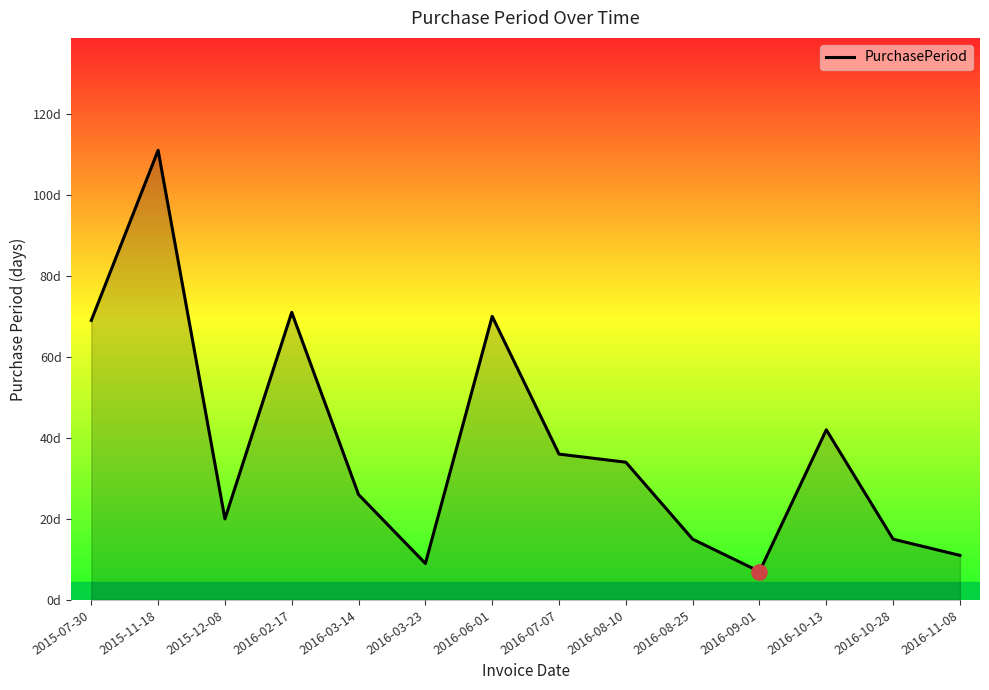

What is the ratio of the value at 2016-02-17 to the value at 2016-08-10?

2.1